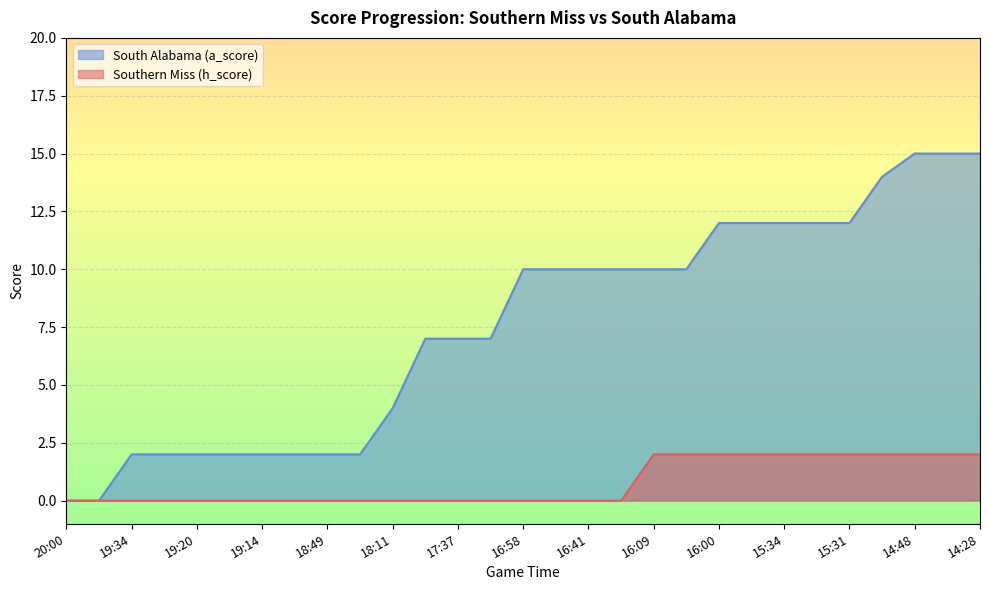

Which series has the largest total across all categories?

South Alabama (a_score)